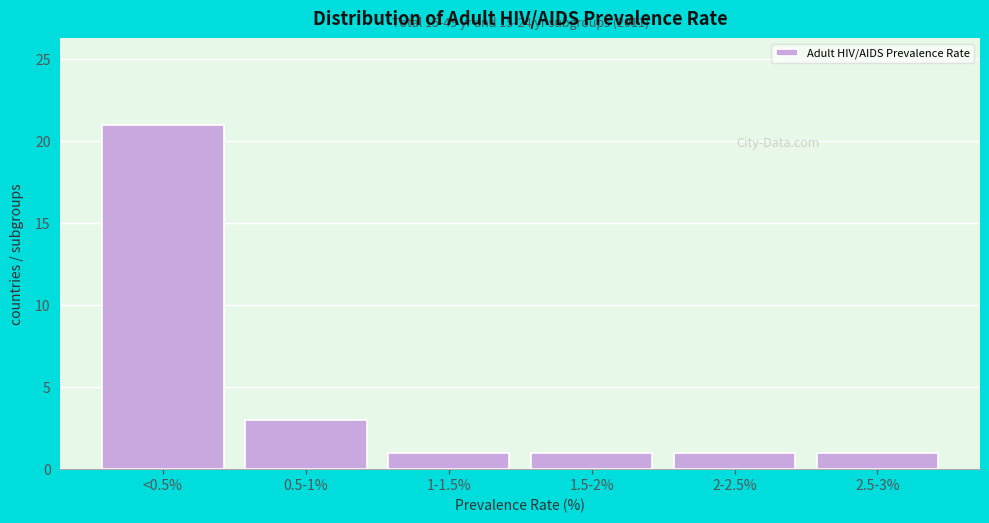

Reading right to left, transcribe all the data shown in this chart.

1	1	1	1	3	21